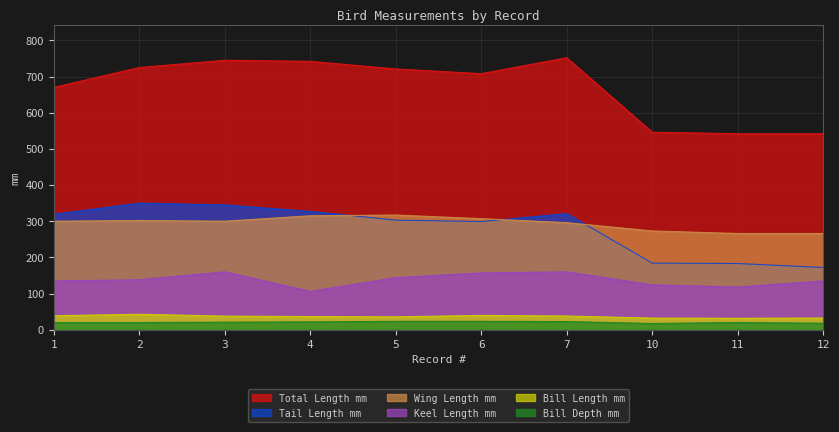

What is the total value across all series at 1?

1482.3